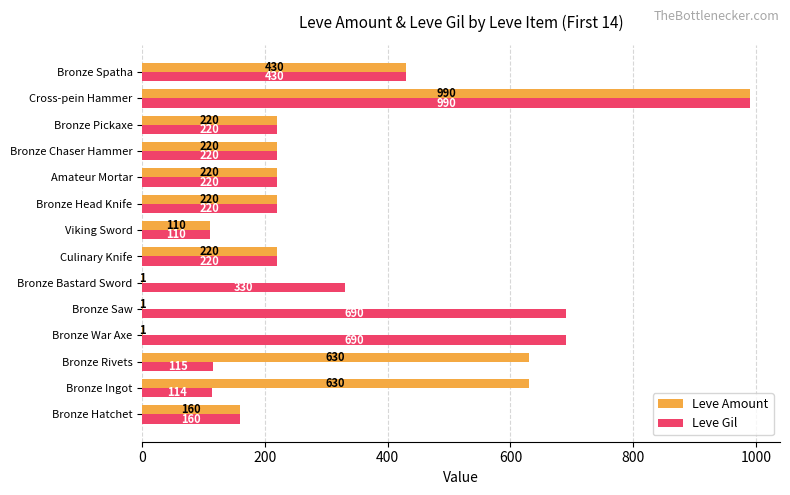

Is it true that Leve Amount equals 1 at Bronze War Axe?

True